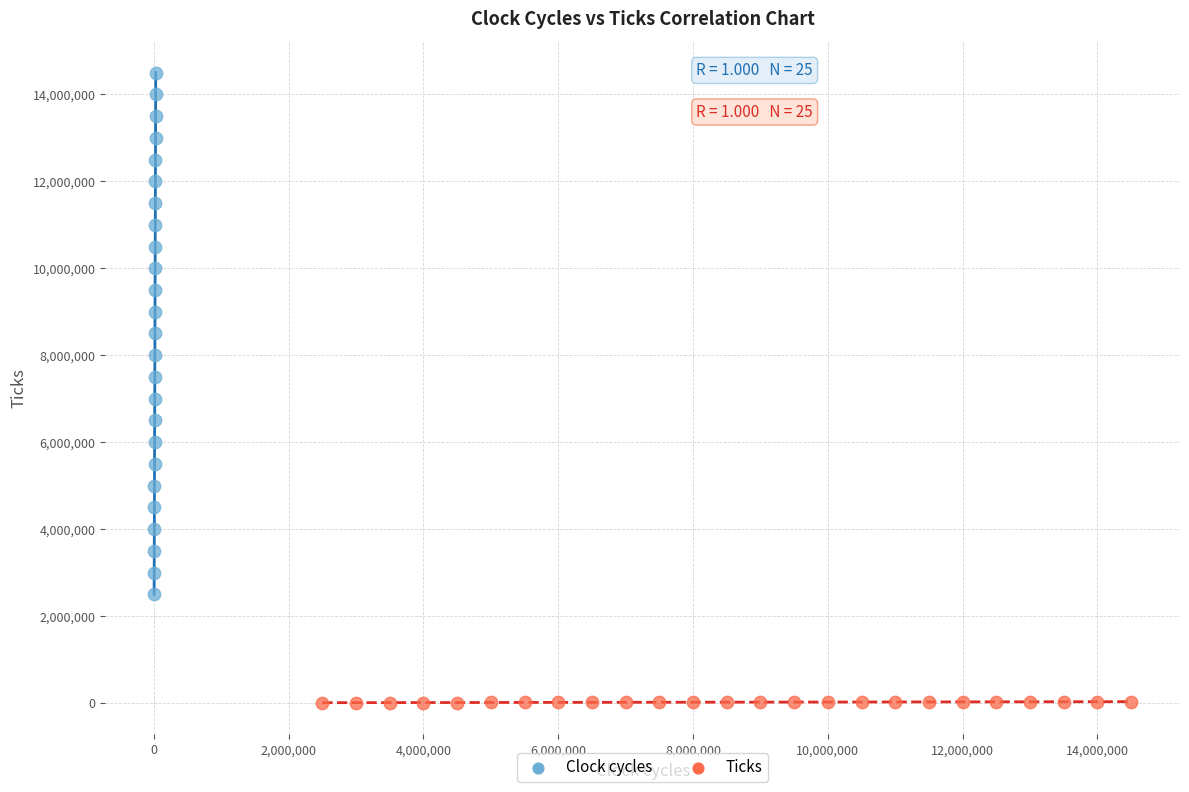

What are all the series names shown in the legend?

Clock cycles, Ticks